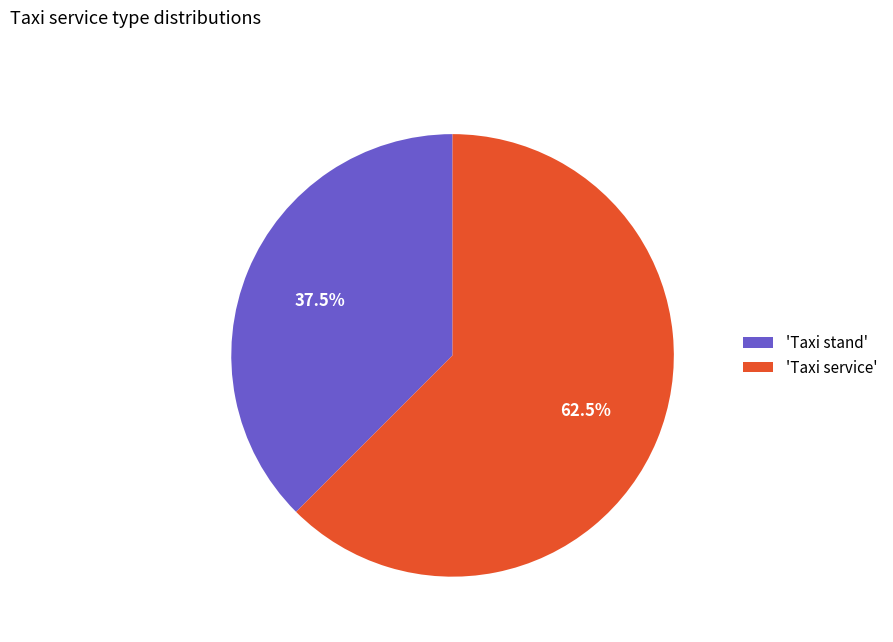

What is the largest slice in the pie chart?

'Taxi service'